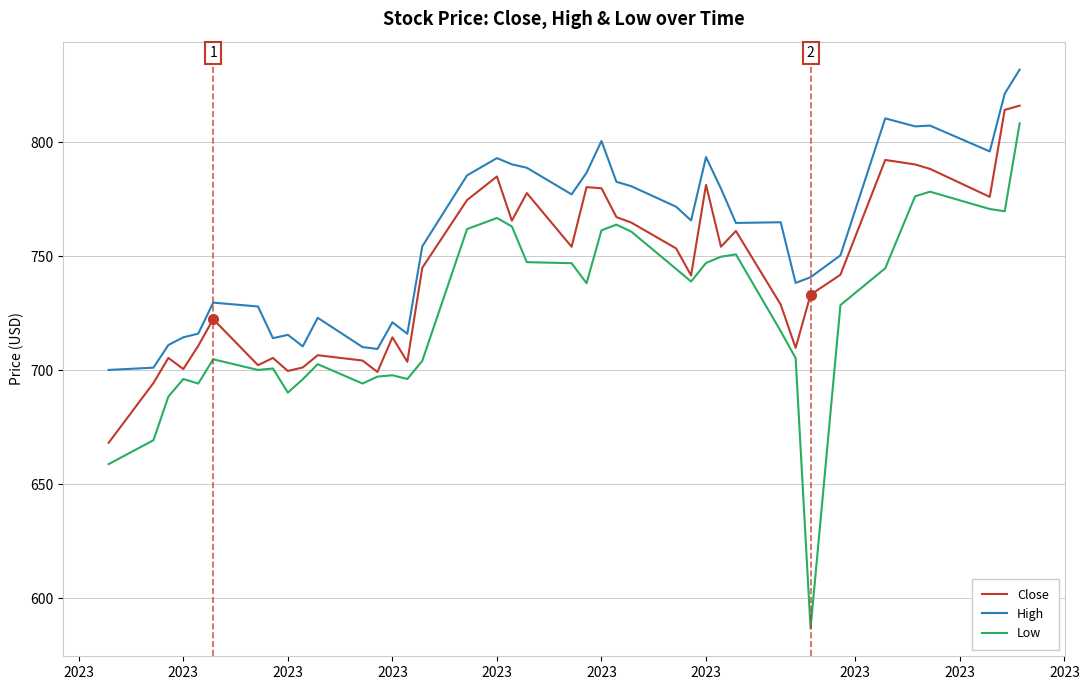

Rank the series by their average value, from highest to lowest.

High, Close, Low